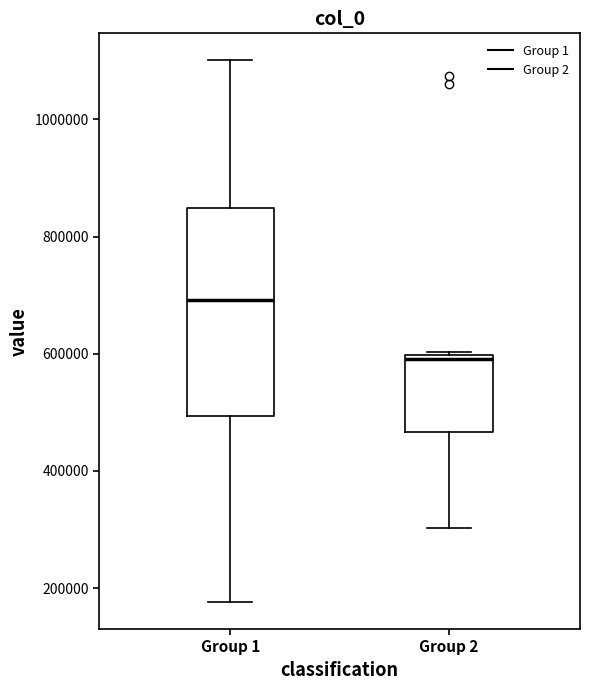

Where is the upper edge of the box for Group 2 on the y-axis? The values are not printed on the chart, so give them approximately, as read against the axis.

600000